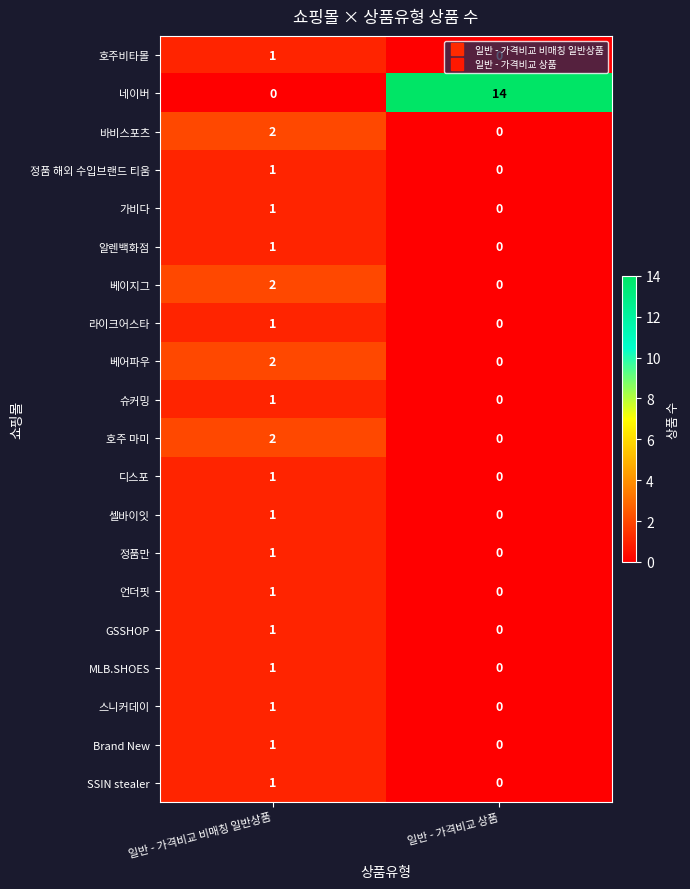

Which series has the largest range (max minus min)?

네이버